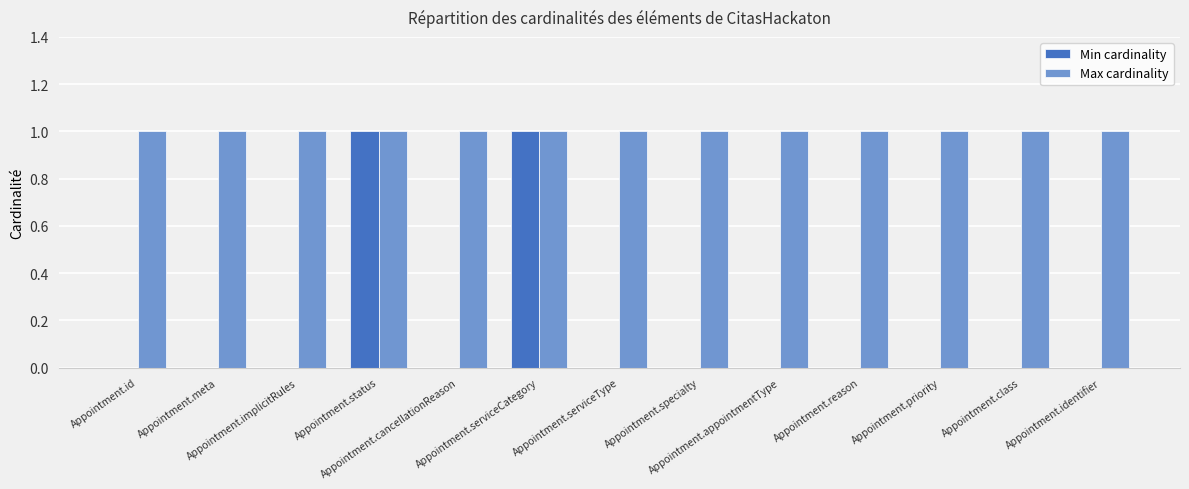

What is the sum of all Max cardinality values?

13